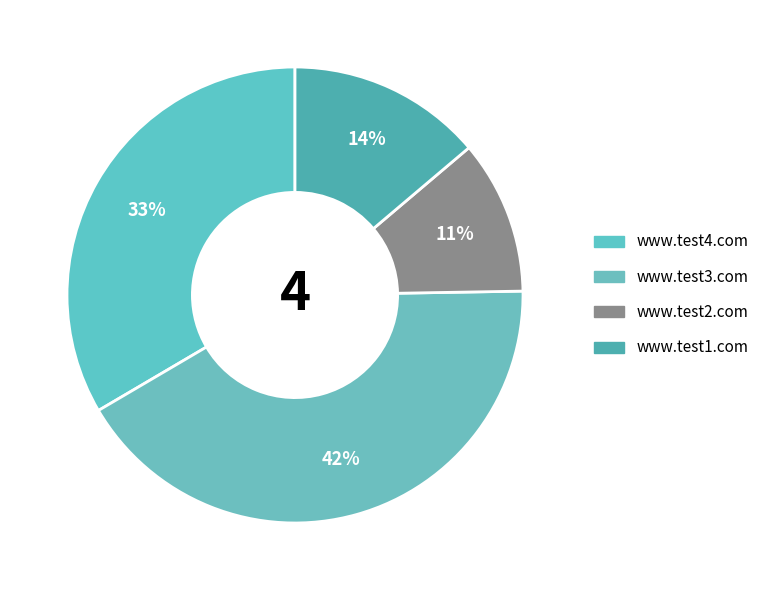

How many slices are in this pie chart?

4